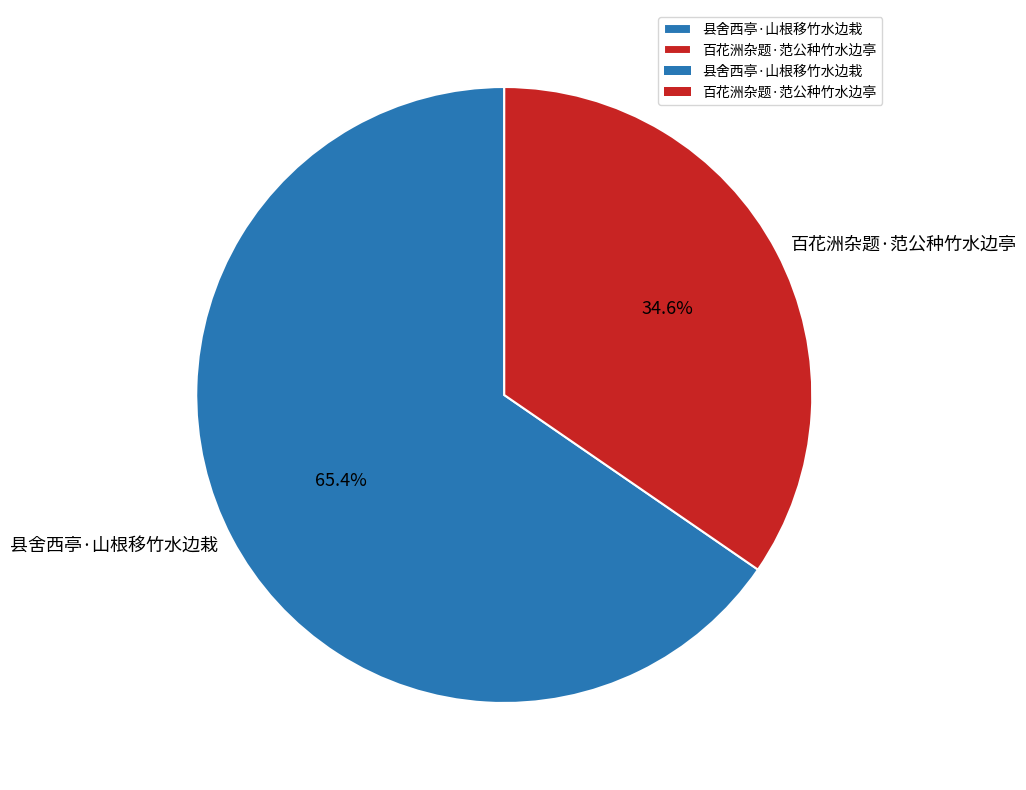

To the nearest percent, what percentage of the pie is 百花洲杂题·范公种竹水边亭?

35%